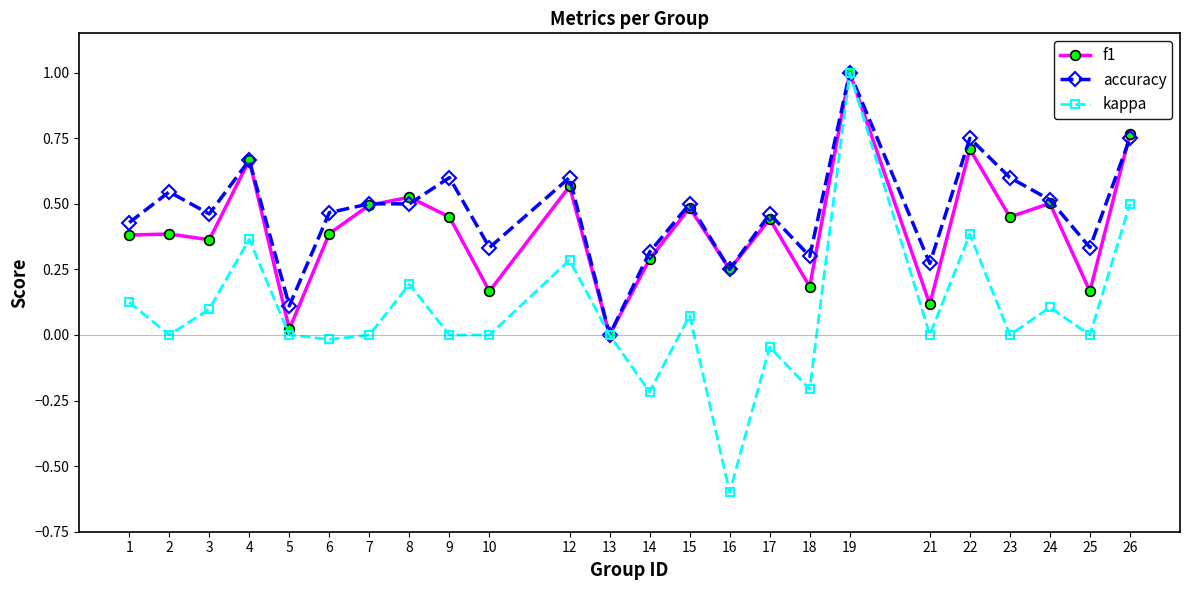

Rank the series by their average value, from lowest to highest.

kappa, f1, accuracy